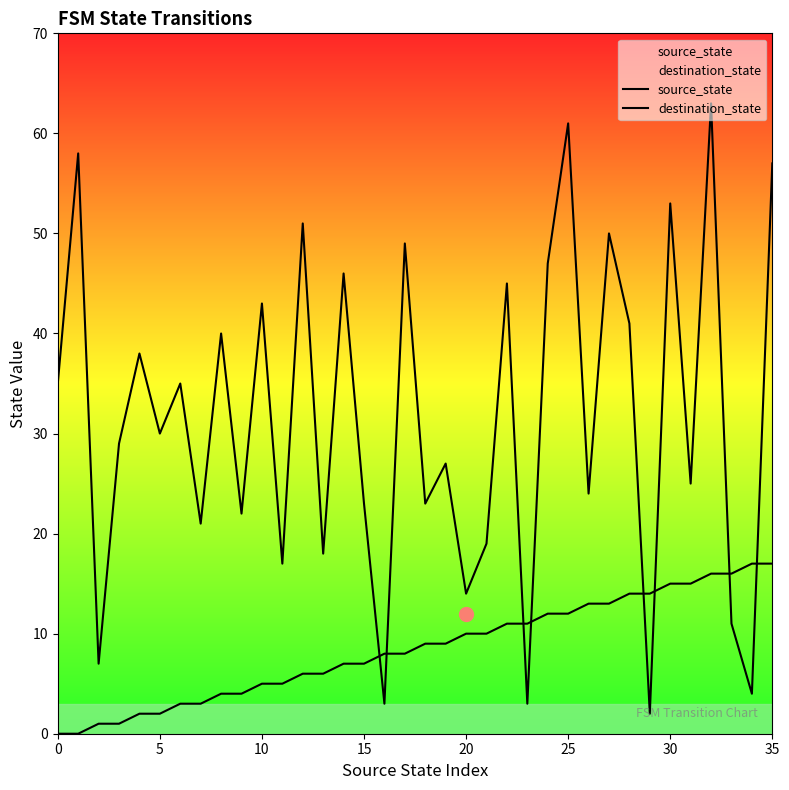

What is the difference between the destination_state values at 34 and 23?

1